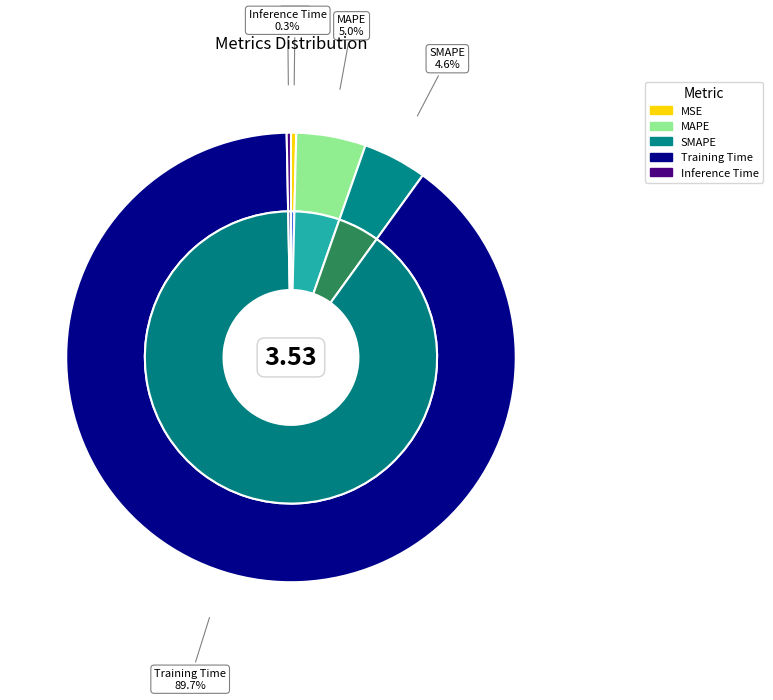

How many segments does this pie chart have?

5